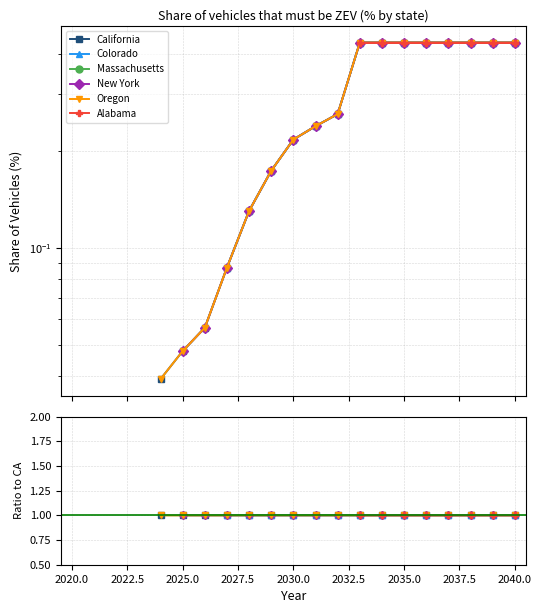

What is the value of the Oregon point at the 6th from the left?

1.0